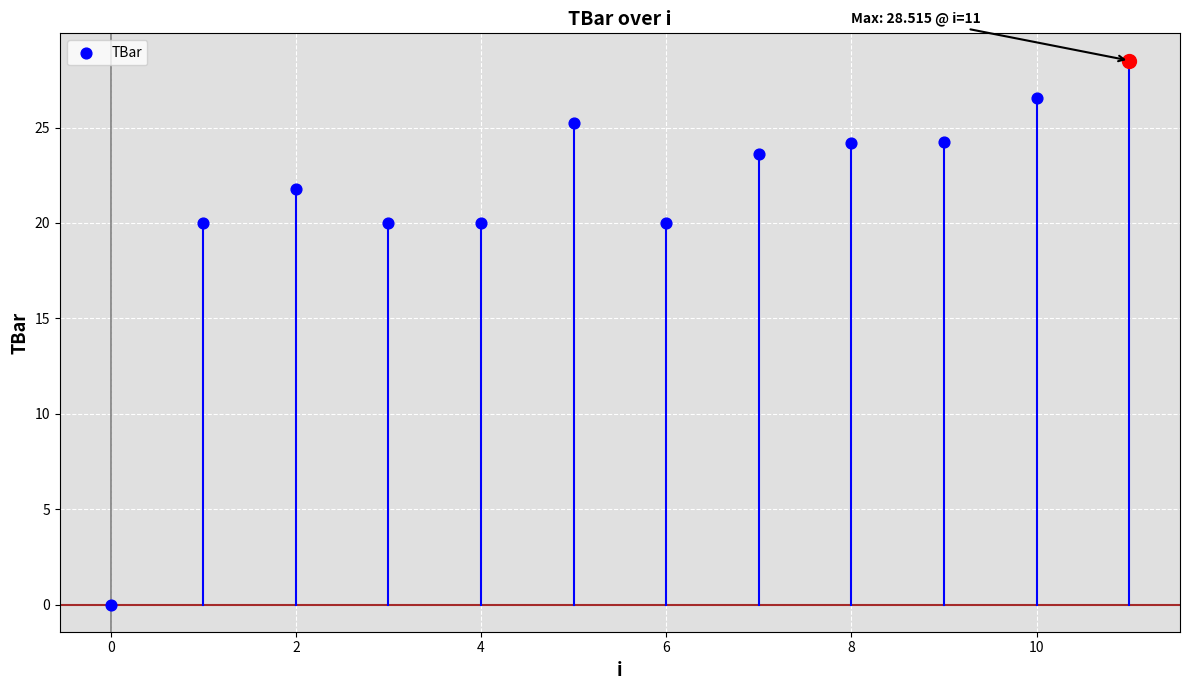

Between 8 and 4, which is larger?

8